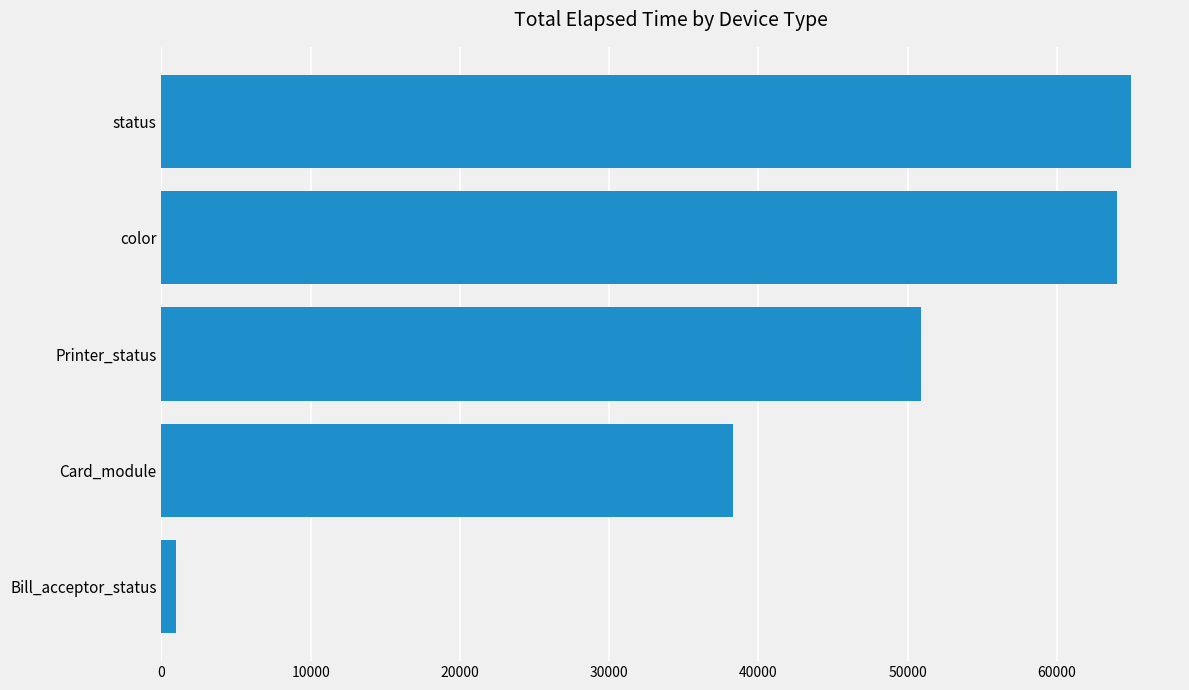

What is the difference between the maximum and minimum values?

63998